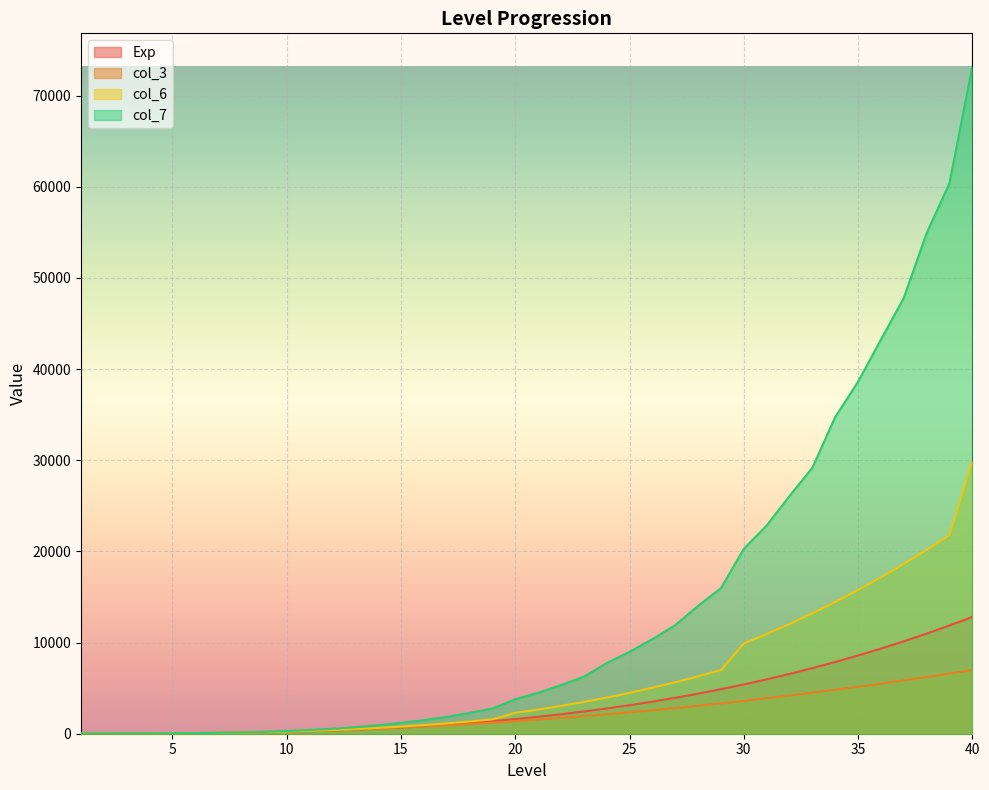

How many lines are shown in the chart?

4